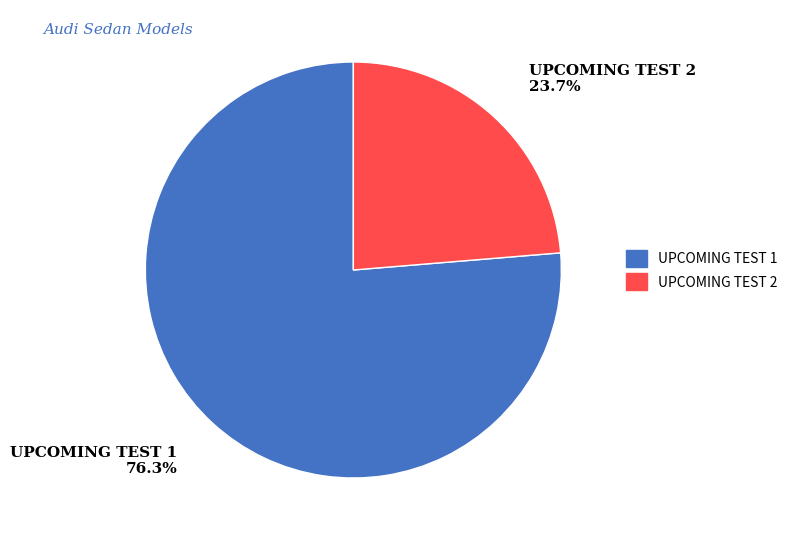

Approximately how many times larger is the value at UPCOMING TEST 1 compared to UPCOMING TEST 2?

3.2